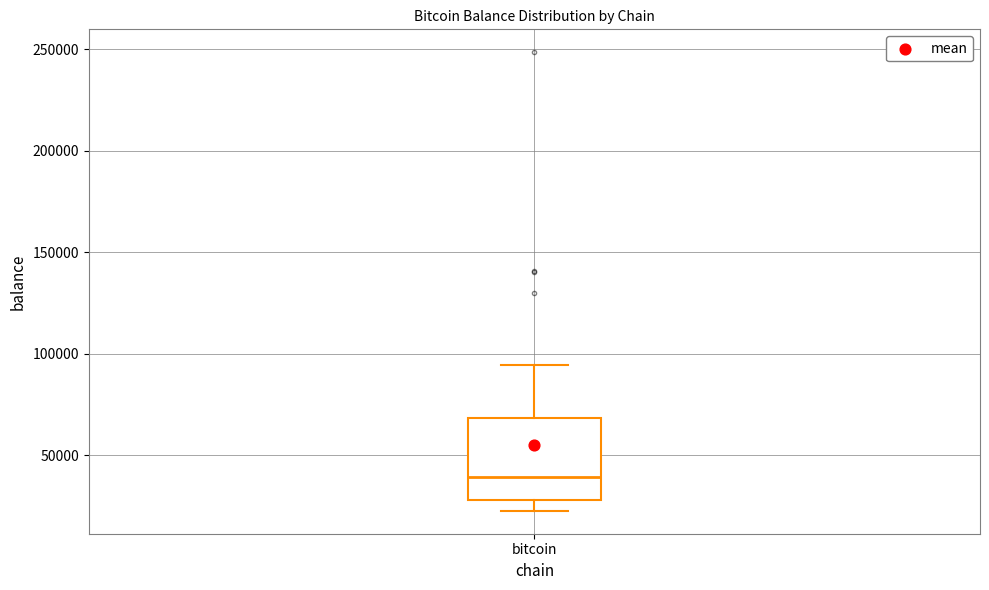

Where does the median line of the box for bitcoin sit on the y-axis? The values are not printed on the chart, so give them approximately, as read against the axis.

40000